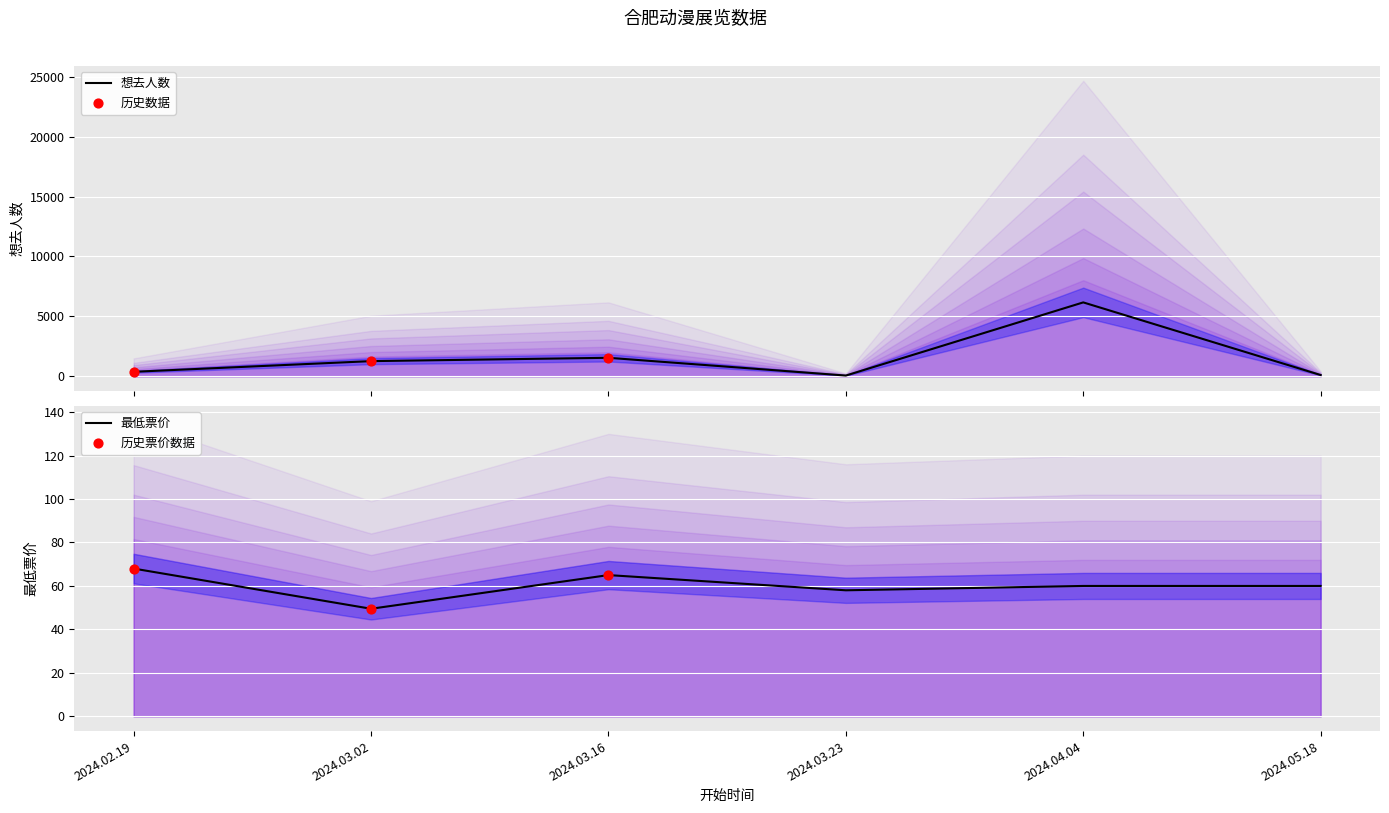

Which series contains the lowest Y value?

最低票价